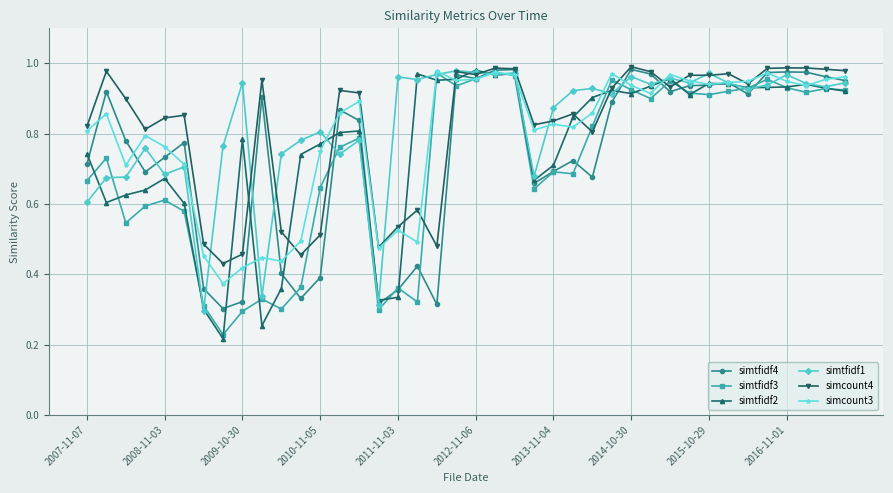

How many categories are shown in the chart?

40